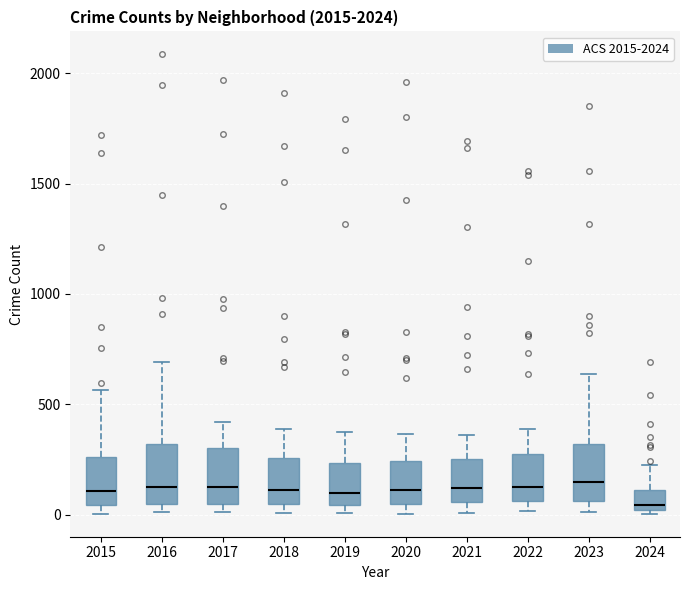

Reading left to right, read every box against the y-axis: the position of its median line, the range the box covers, and the ends of its whiskers. The values are not printed on the chart, so give them approximately, as read against the axis.

2015: median 100, box 50 to 250, whiskers 0 to 550
2016: median 150, box 50 to 300, whiskers 0 to 700
2017: median 100, box 50 to 300, whiskers 0 to 400
2018: median 100, box 50 to 250, whiskers 0 to 400
2019: median 100, box 50 to 250, whiskers 0 to 400
2020: median 100, box 50 to 250, whiskers 0 to 350
2021: median 100, box 50 to 250, whiskers 0 to 350
2022: median 100, box 50 to 250, whiskers 0 to 400
2023: median 150, box 50 to 300, whiskers 0 to 650
2024: median 50, box 0 to 100, whiskers 0 (just below the box's lower edge) to 200